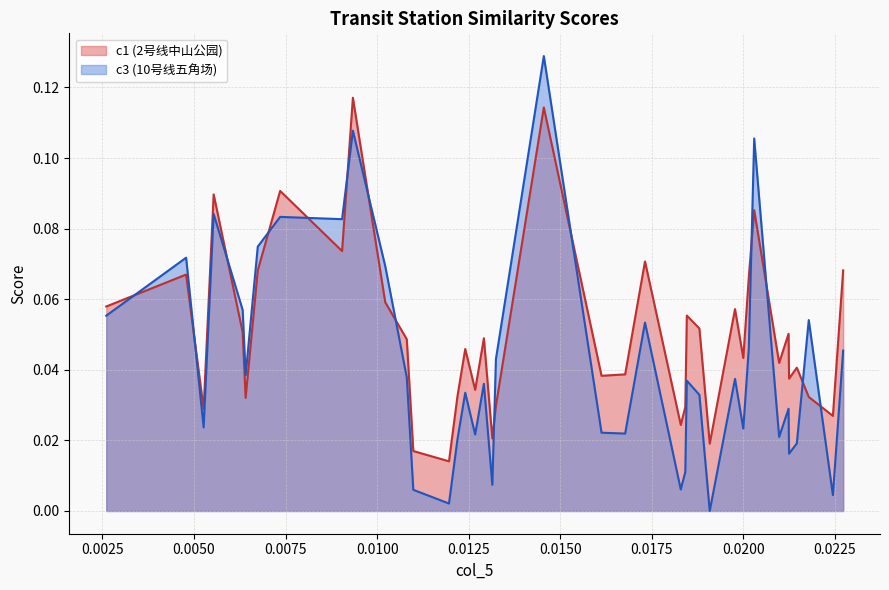

True or false: c1 (2号线中山公园) and c3 (10号线五角场) cross at least once.

True